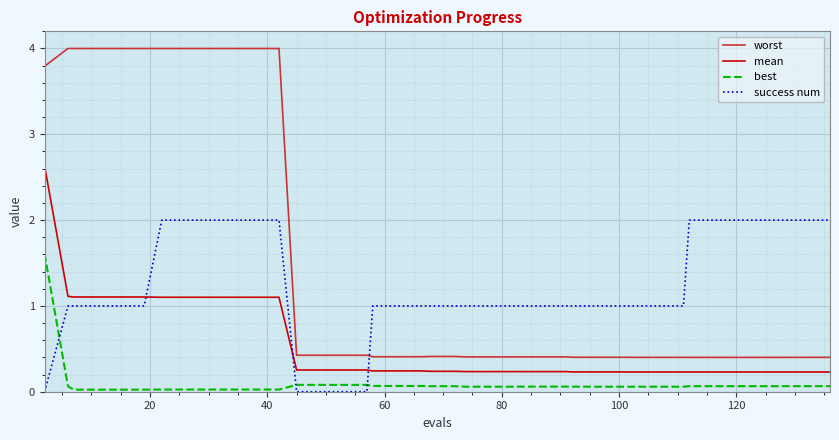

True or false: worst and mean intersect in this chart.

False